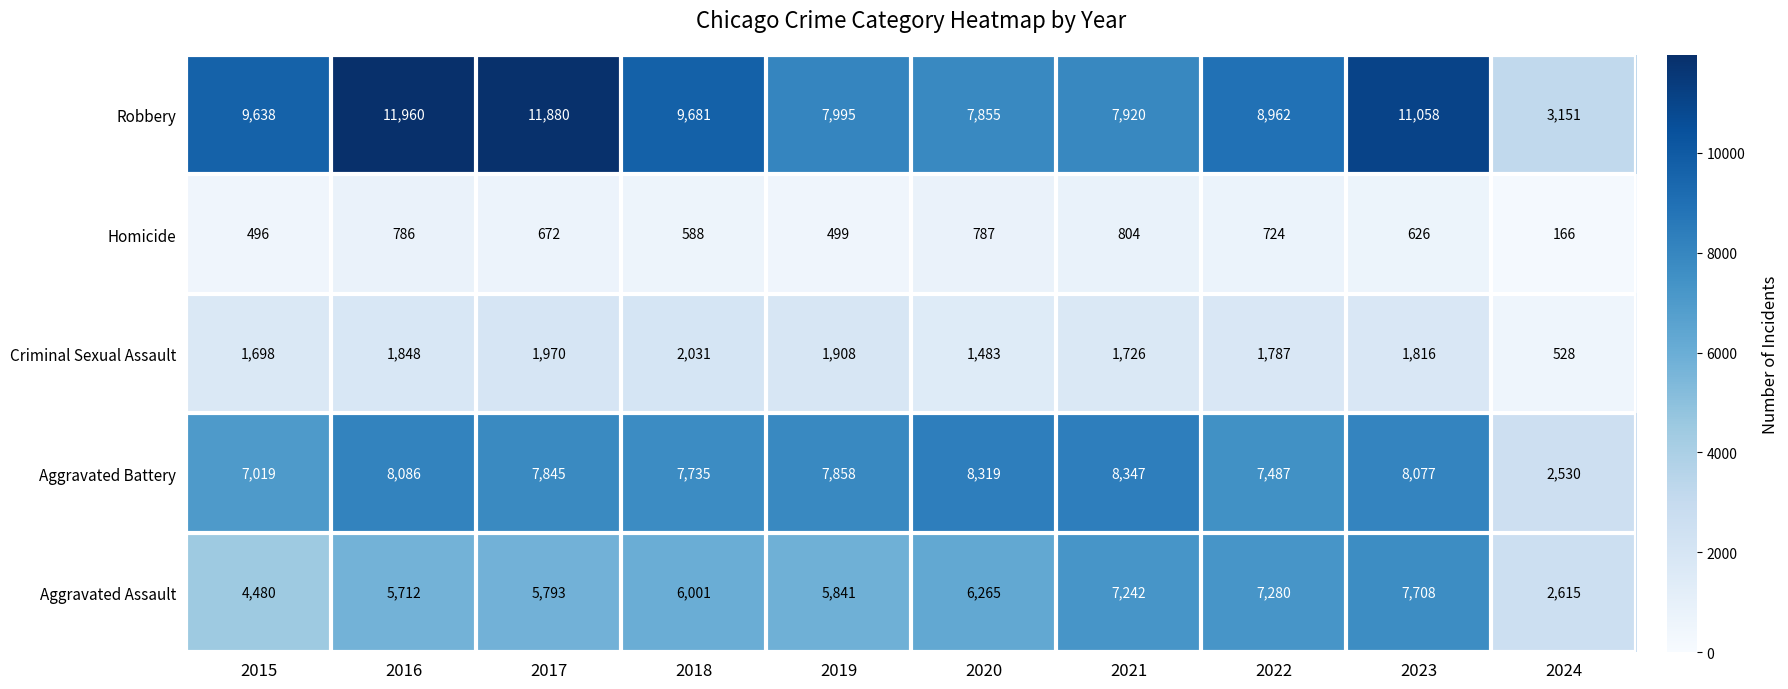

The Robbery series shows 5333 at 2021. True or false?

False